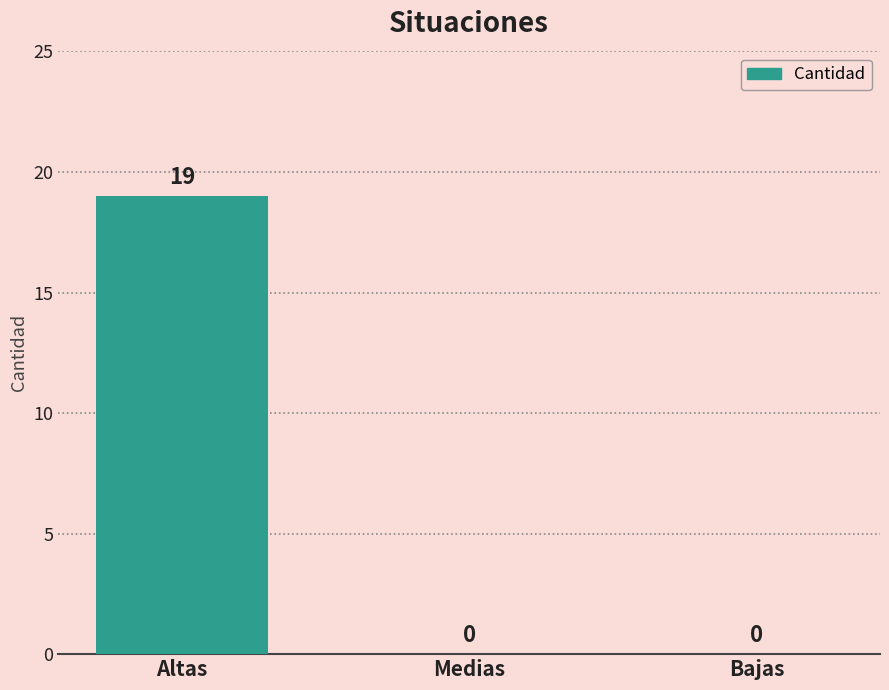

What is the sum of the values at Altas and Bajas?

19